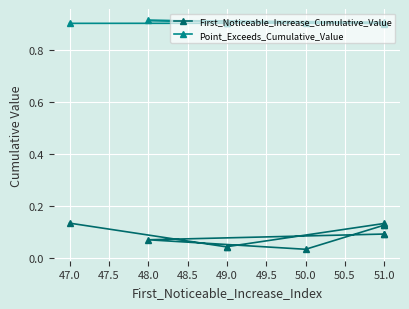

What are all the series names shown in the legend?

First_Noticeable_Increase_Cumulative_Value, Point_Exceeds_Cumulative_Value